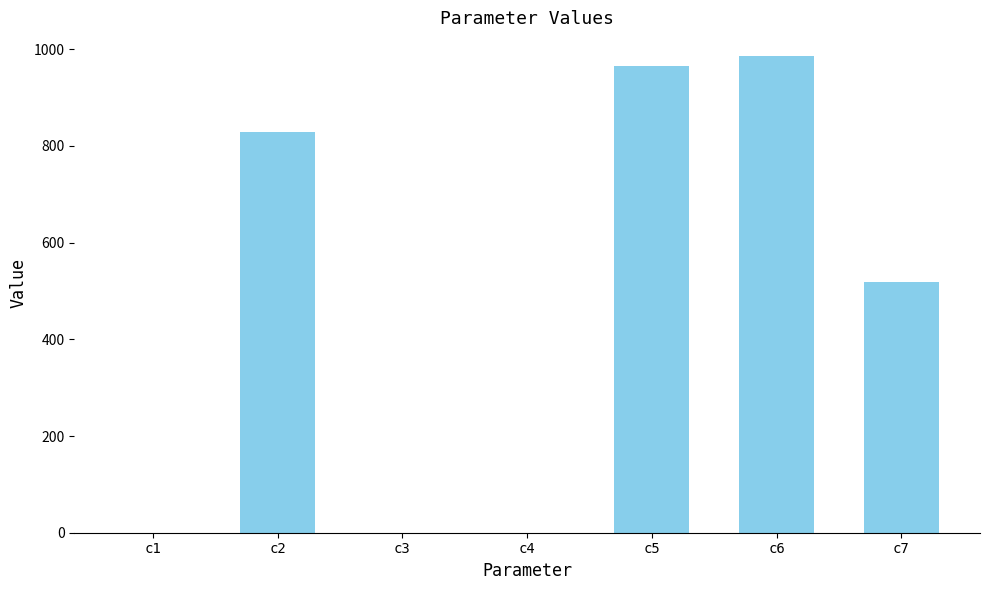

Is it true that the value at c2 is 829.7?

True